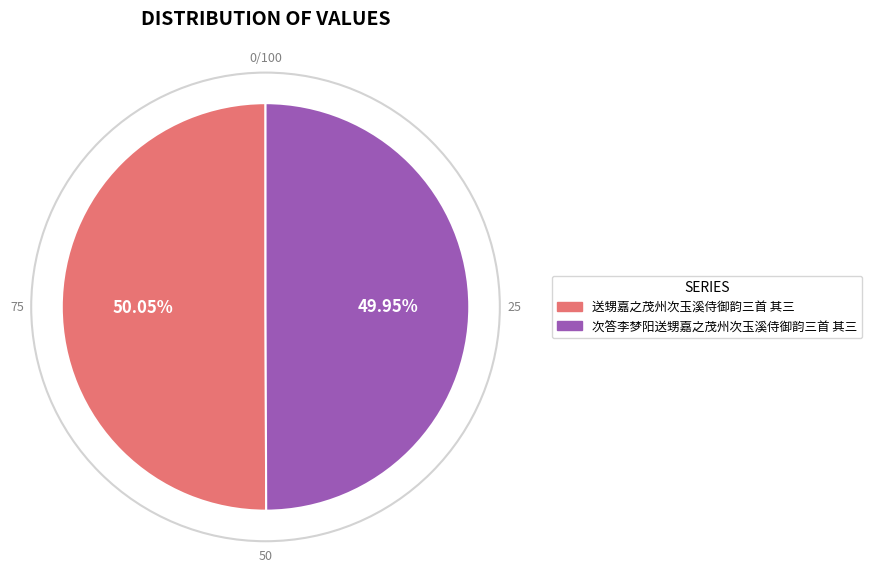

What is the ratio of the value at 次答李梦阳送甥嘉之茂州次玉溪侍御韵三首 其三 to the value at 送甥嘉之茂州次玉溪侍御韵三首 其三?

1.0